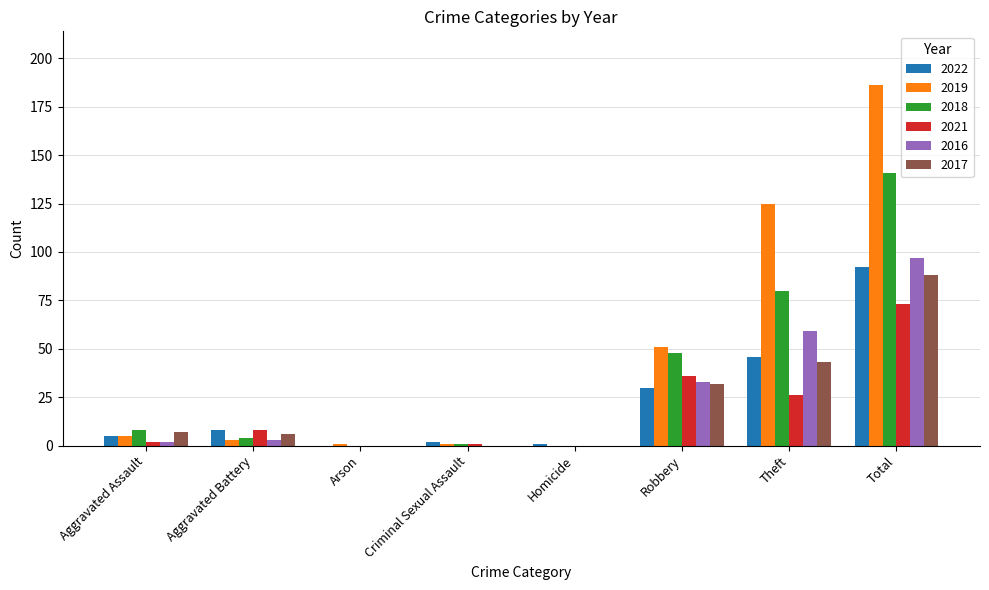

Where is 2021 nearest to the value 36?

Robbery